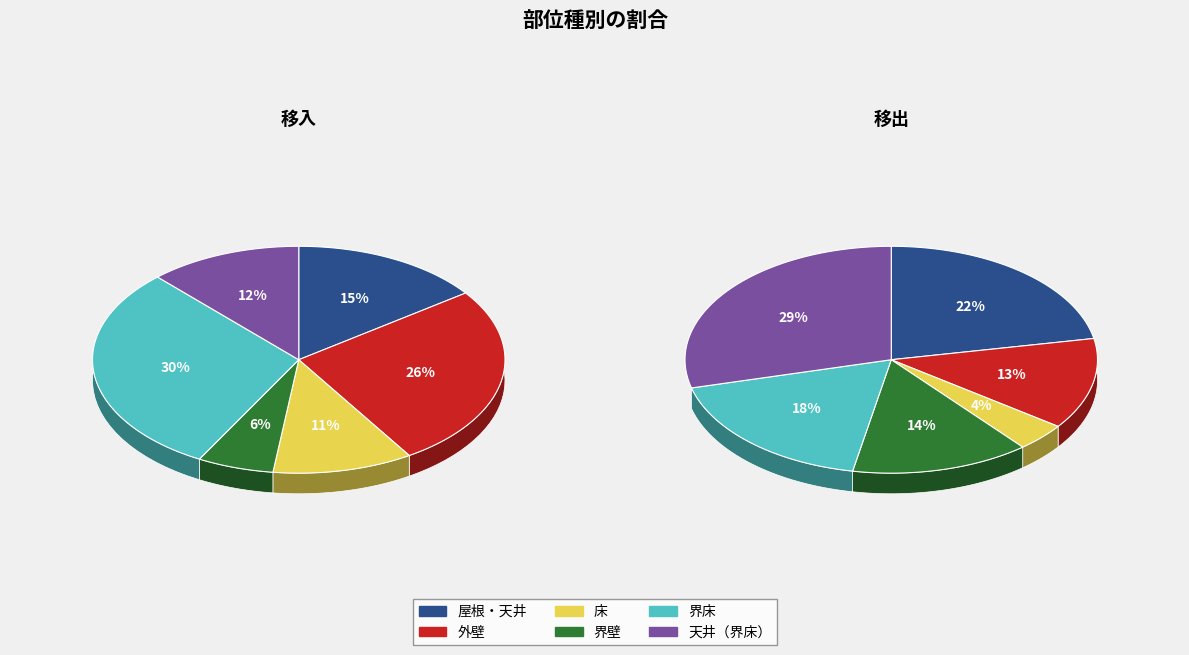

To the nearest percent, what is the combined percentage of 外壁 and 天井（界床）?

38%